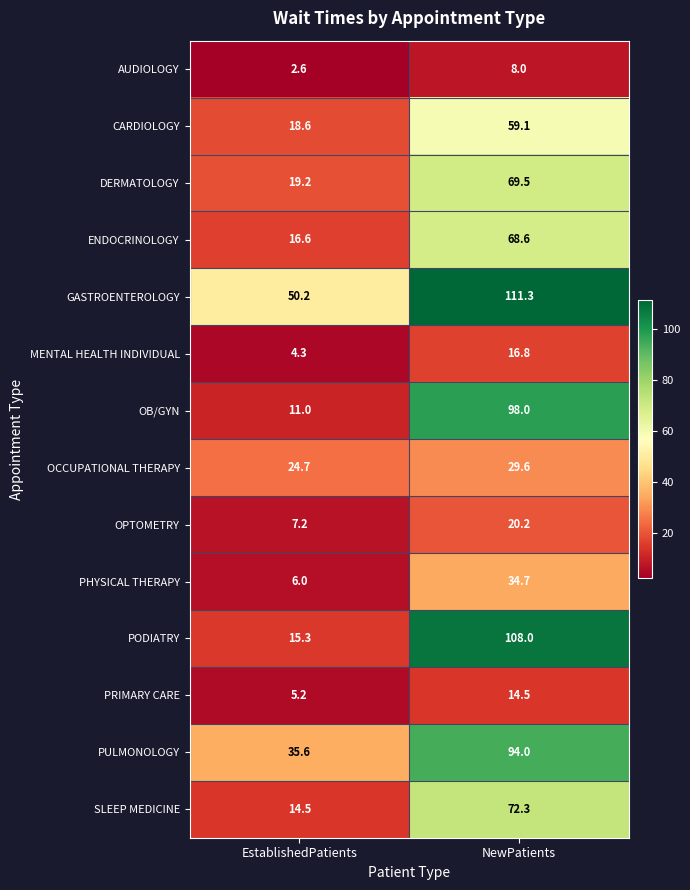

At which label does DERMATOLOGY first exceed 69?

NewPatients